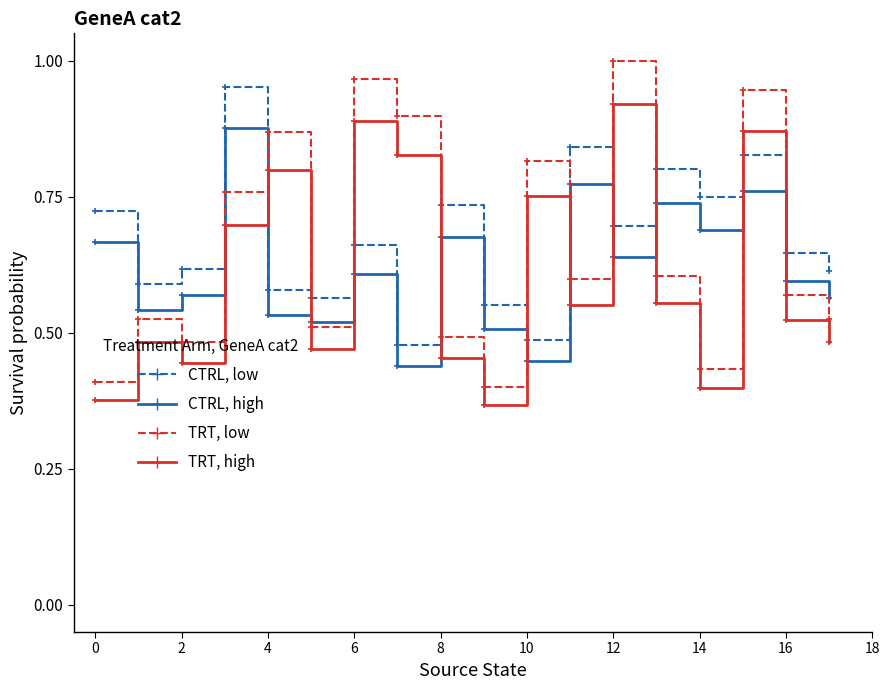

List the series in order of their overall mean, lowest first.

TRT, high, CTRL, high, TRT, low, CTRL, low